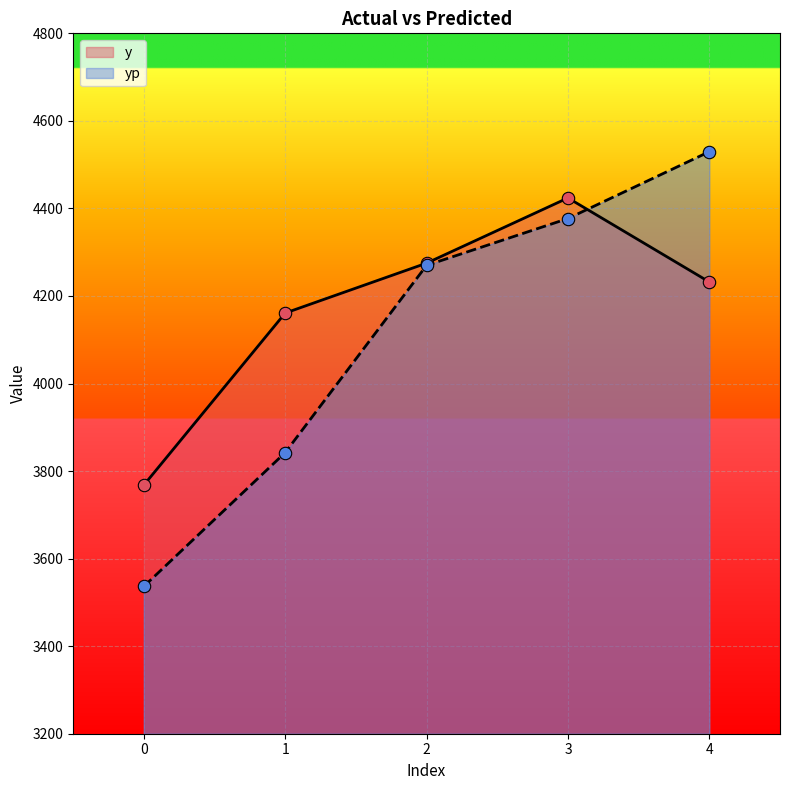

Which series contains the highest Y value?

yp